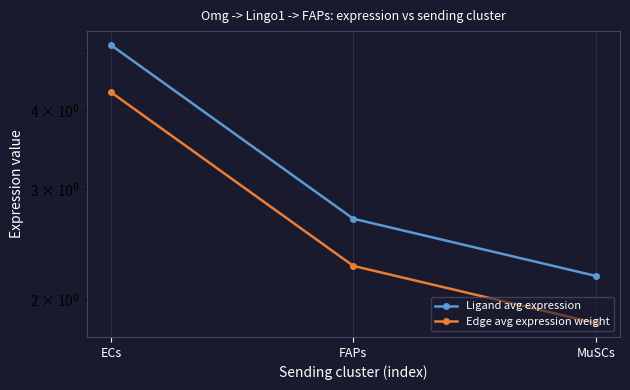

Which series has the largest range (max minus min)?

Ligand avg expression